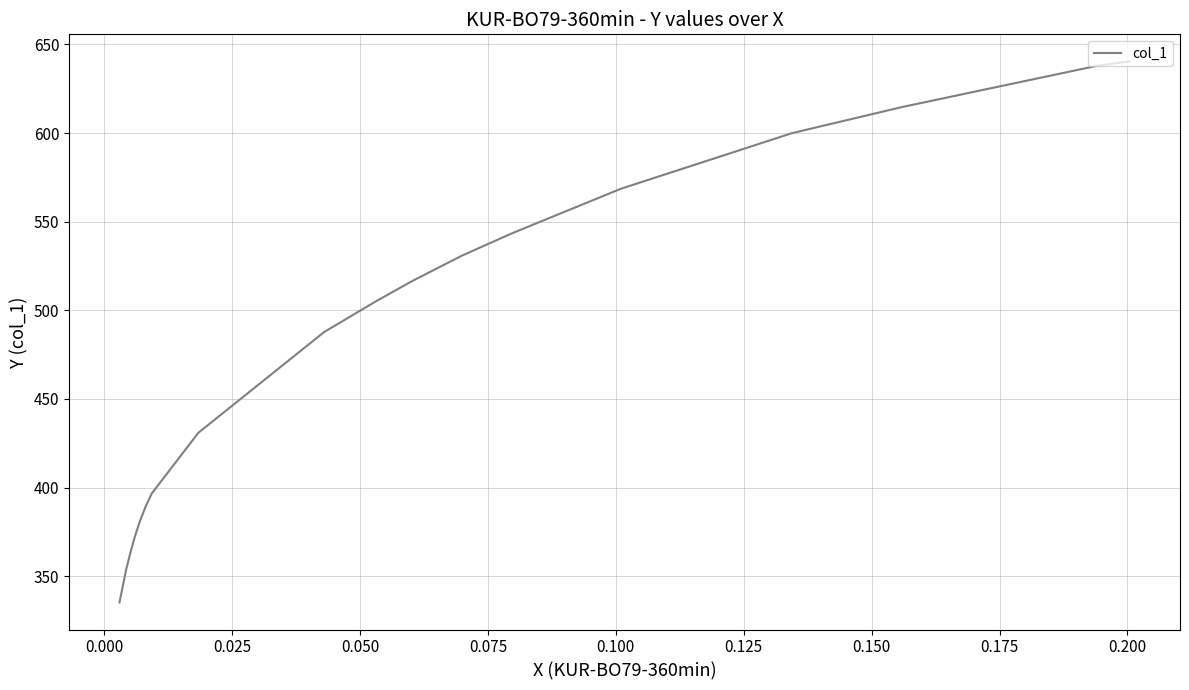

How many data points are less than 516?

10